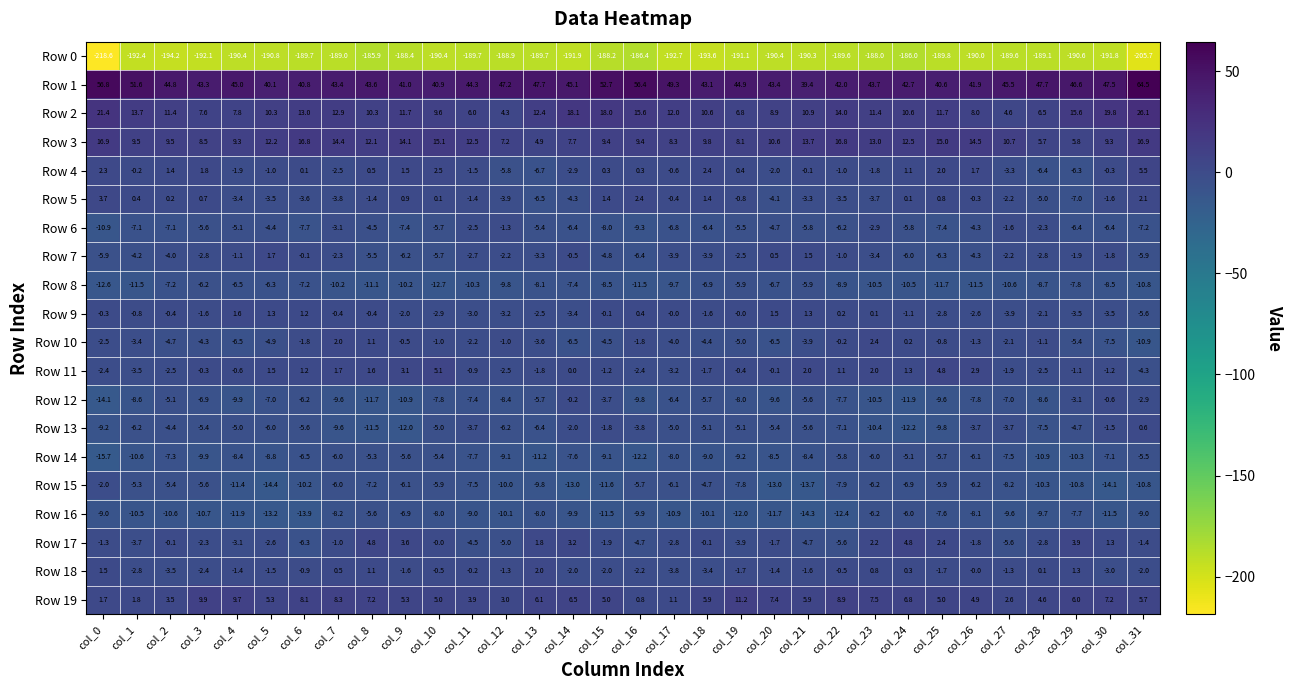

Is the value of Row 19 at col_29 greater than the value of Row 6 at col_1?

Yes